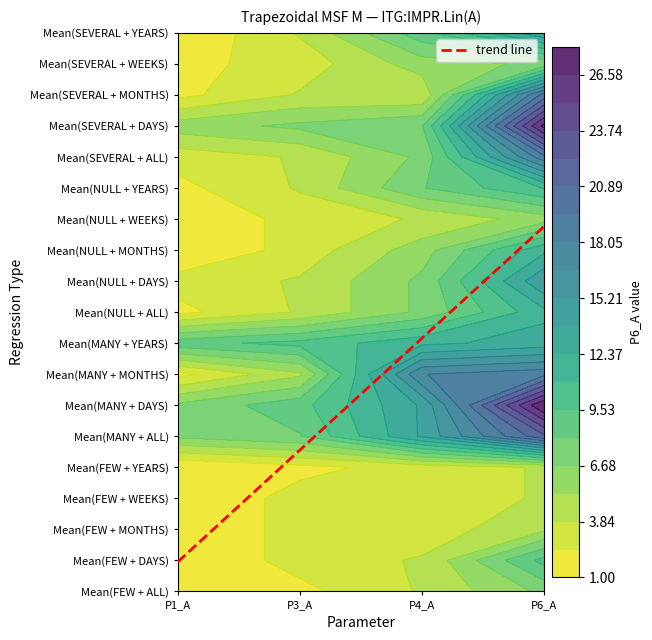

Reading right to left, transcribe all the data shown in this chart.

Mean(FEW + ALL): P6_A=7	P4_A=4	P3_A=2	P1_A=1
Mean(FEW + DAYS): P6_A=10	P4_A=4	P3_A=3	P1_A=1
Mean(FEW + MONTHS): P6_A=5	P4_A=3	P3_A=3	P1_A=1
Mean(FEW + WEEKS): P6_A=4	P4_A=3	P3_A=3	P1_A=1
Mean(FEW + YEARS): P6_A=4	P4_A=3	P3_A=2	P1_A=1
Mean(MANY + ALL): P6_A=22	P4_A=14	P3_A=8	P1_A=7
Mean(MANY + DAYS): P6_A=28	P4_A=14	P3_A=9	P1_A=7
Mean(MANY + MONTHS): P6_A=19	P4_A=18	P3_A=5	P1_A=2
Mean(MANY + YEARS): P6_A=13	P4_A=12	P3_A=10	P1_A=9
Mean(NULL + ALL): P6_A=12	P4_A=7	P3_A=4	P1_A=2
Mean(NULL + DAYS): P6_A=15	P4_A=7	P3_A=4	P1_A=3
Mean(NULL + MONTHS): P6_A=12	P4_A=6	P3_A=3	P1_A=1
Mean(NULL + WEEKS): P6_A=6	P4_A=4	P3_A=3	P1_A=1
Mean(NULL + YEARS): P6_A=11	P4_A=8	P3_A=4	P1_A=2
Mean(SEVERAL + ALL): P6_A=19	P4_A=7	P3_A=4	P1_A=3
Mean(SEVERAL + DAYS): P6_A=27	P4_A=8	P3_A=7	P1_A=6
Mean(SEVERAL + MONTHS): P6_A=20	P4_A=4	P3_A=4	P1_A=2
Mean(SEVERAL + WEEKS): P6_A=7	P4_A=6	P3_A=3	P1_A=2
Mean(SEVERAL + YEARS): P6_A=15	P4_A=9	P3_A=4	P1_A=1